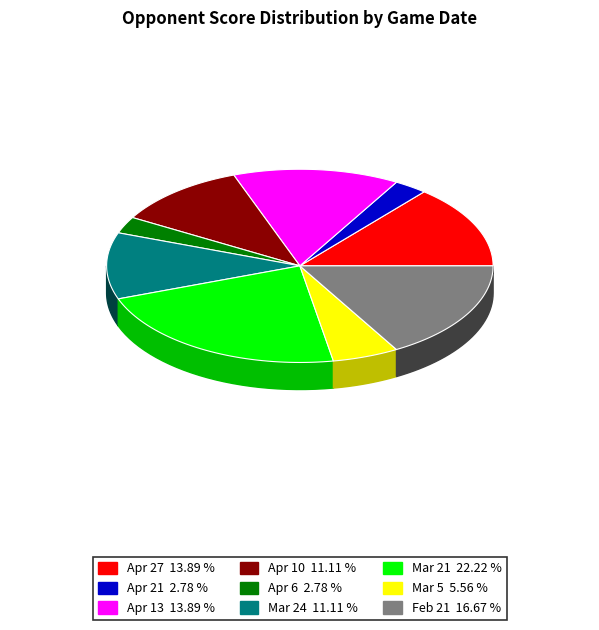

How many slices are in this pie chart?

9